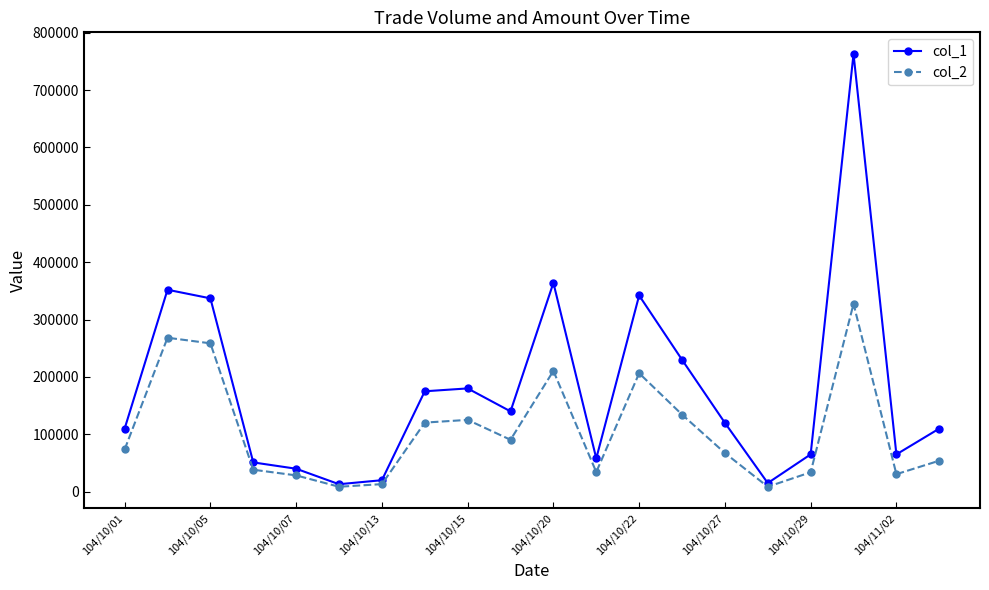

What is the maximum value shown in the chart?

763000